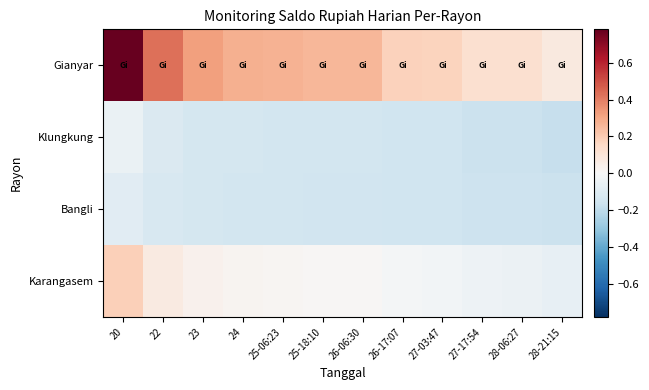

What is the greatest value displayed?

0.8